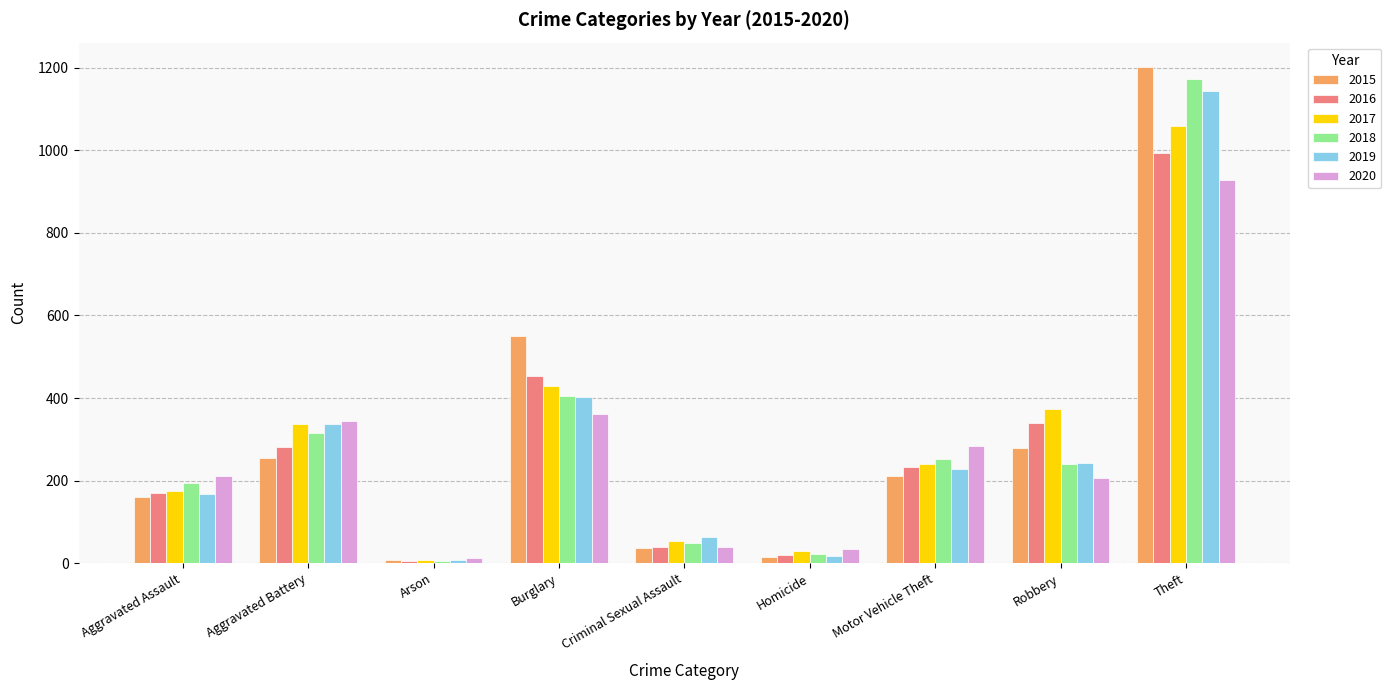

Which series changed the most between Homicide and Theft?

2015